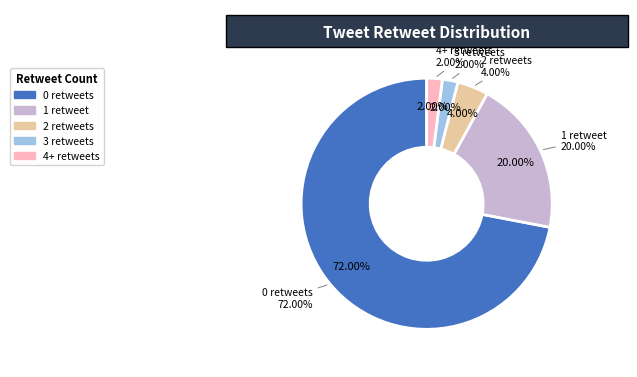

Is there a majority slice in this chart?

Yes